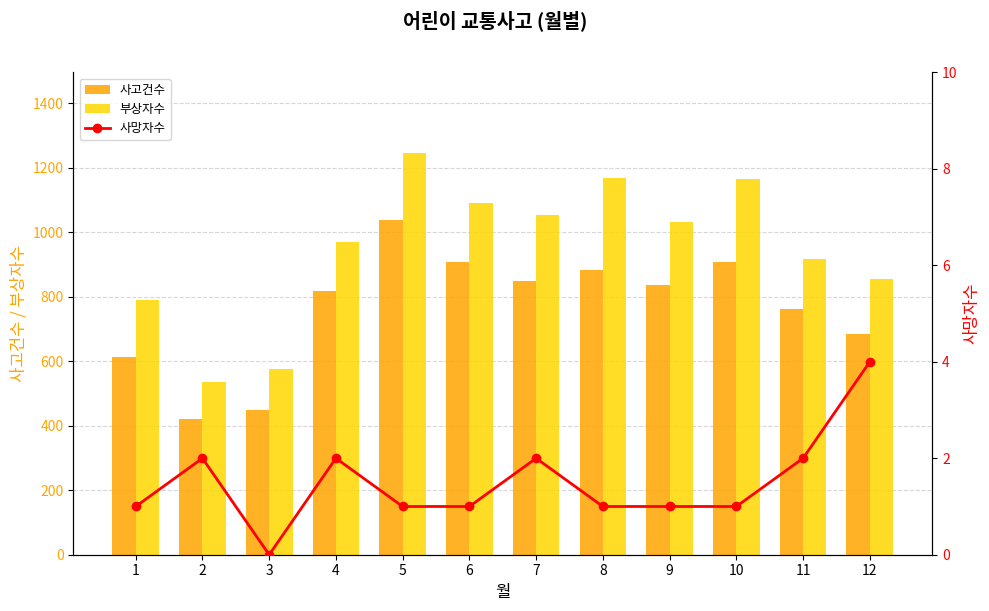

What is the approximate value of 사망자수 at 2?

2